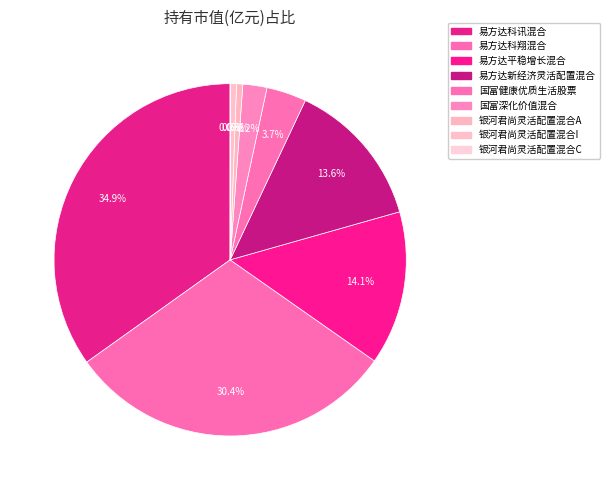

What percentage is the 国富深化价值混合 slice, to the nearest percent?

2%